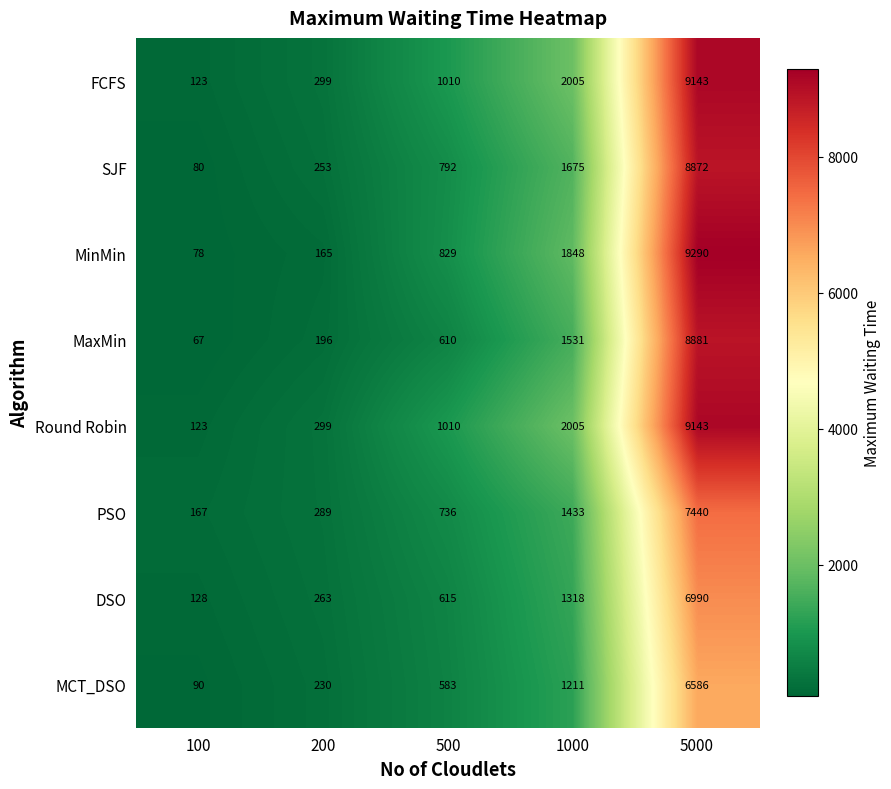

At which category is the sum across all series the highest?

5000